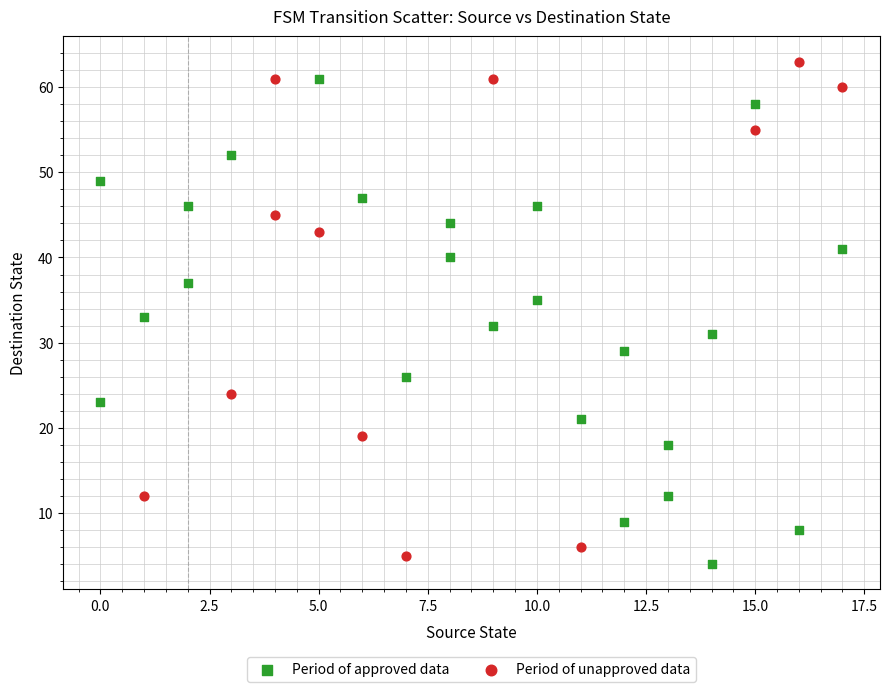

What are all the series names shown in the legend?

Period of approved data, Period of unapproved data